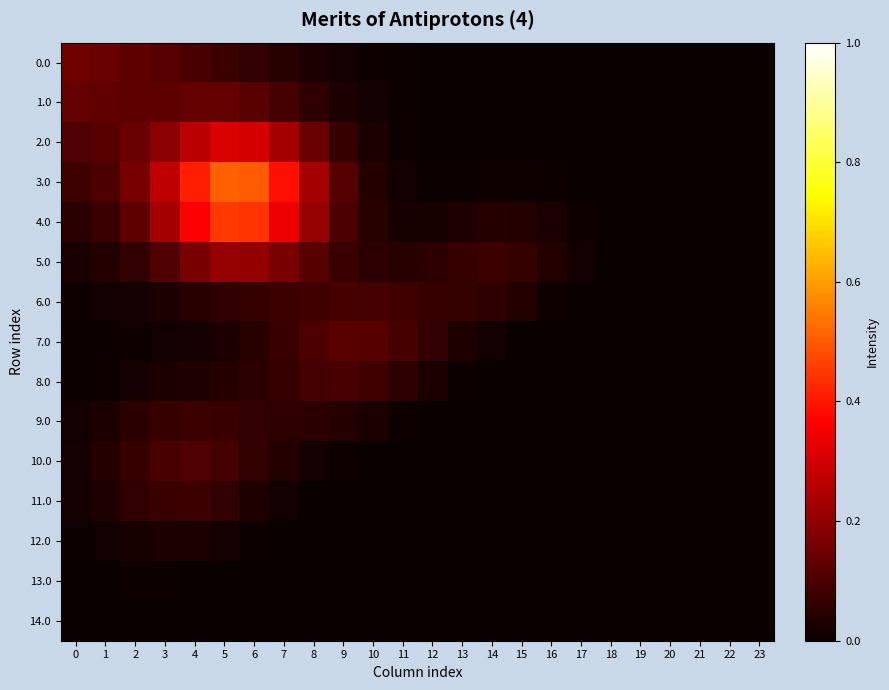

Between 7 and 11, which is larger?

7